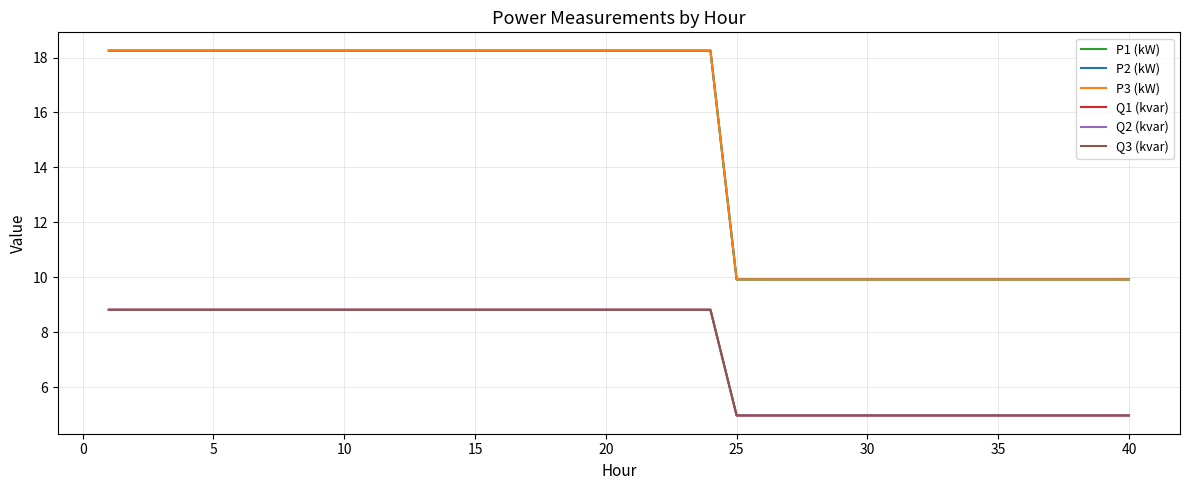

True or false: P2 (kW) and P1 (kW) cross at least once.

False